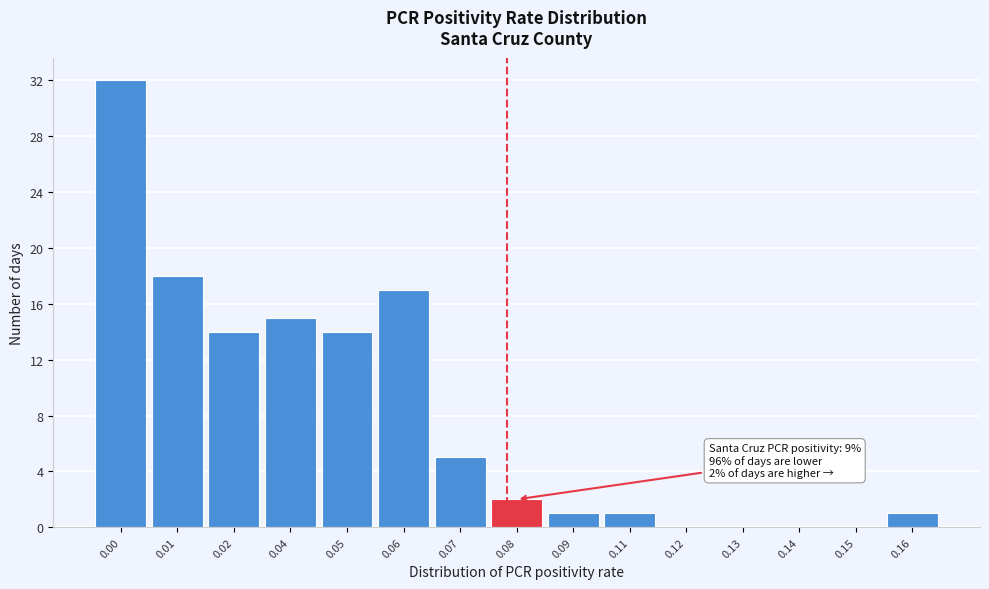

Reading right to left, transcribe all the data shown in this chart.

0.16=1	0.15=0	0.14=0	0.13=0	0.12=0	0.11=1	0.09=1	0.08=2	0.07=5	0.06=17	0.05=14	0.04=15	0.02=14	0.01=18	0.00=32